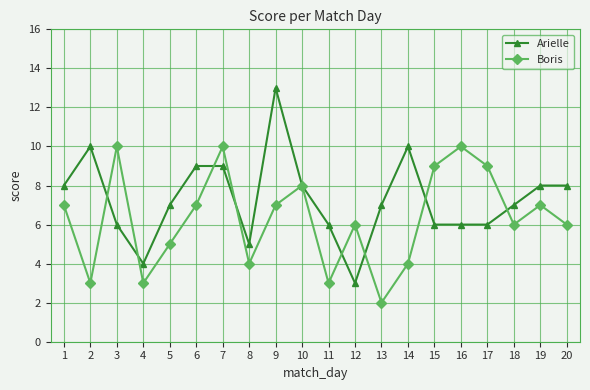

At which category does the chart reach its minimum across all series?

13